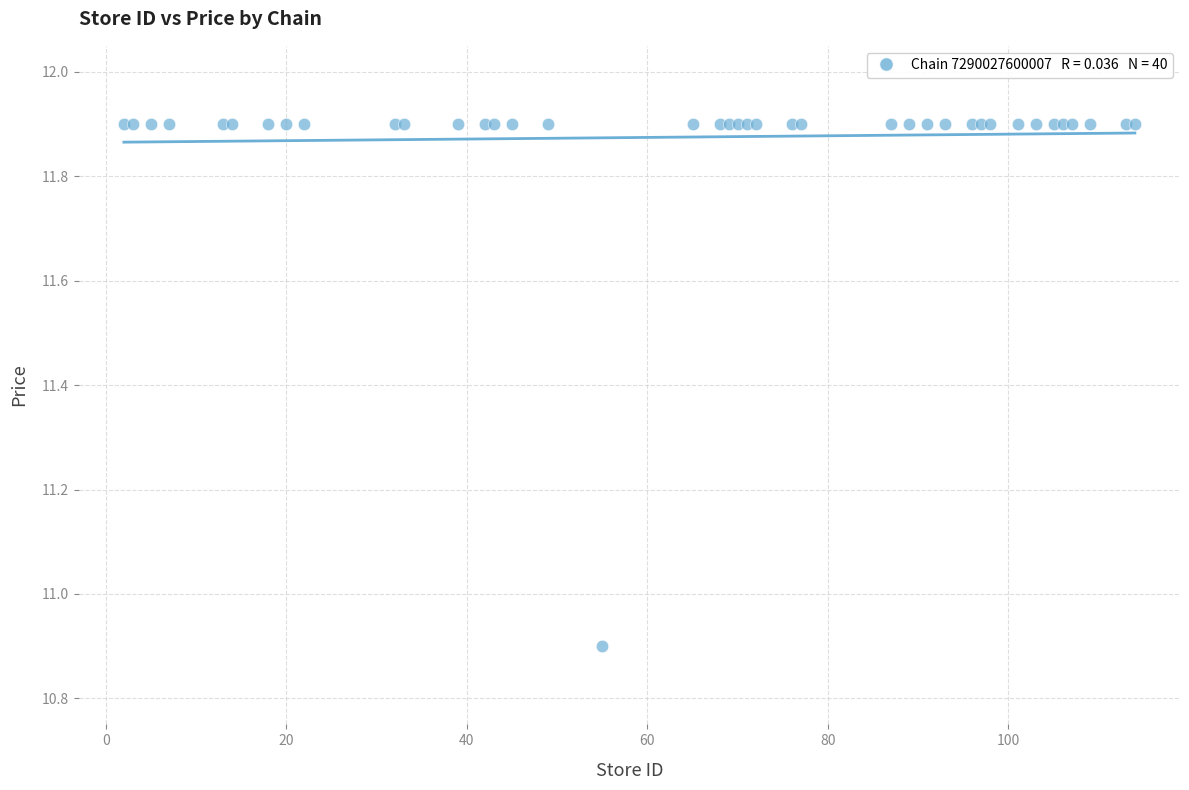

What Y value in the scatter plot is closest to 11?

10.9